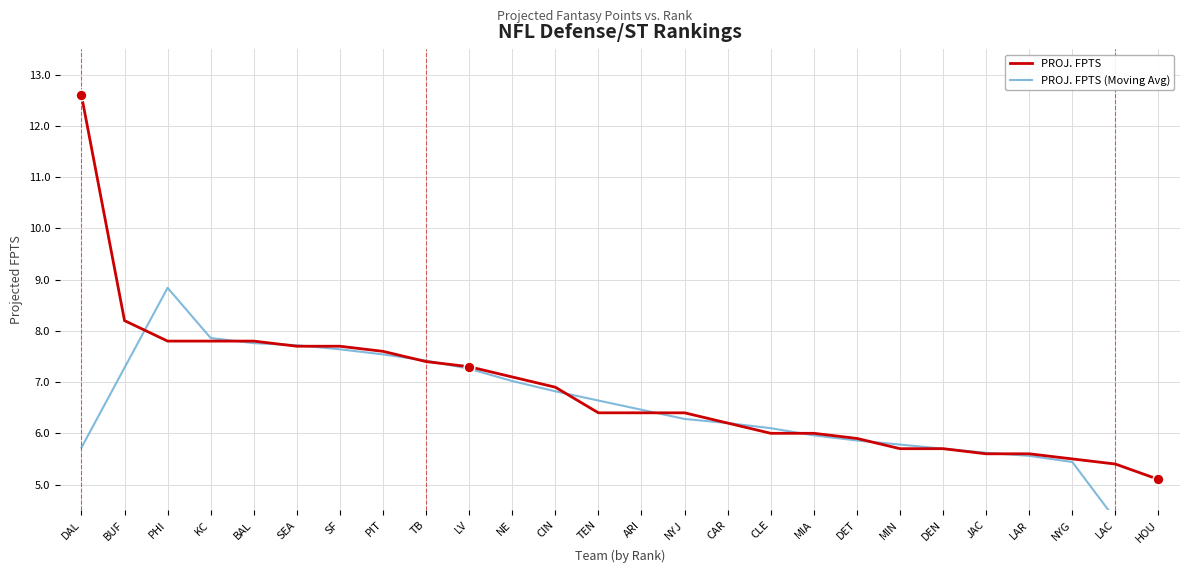

Which series has the widest spread of Y values?

PROJ. FPTS